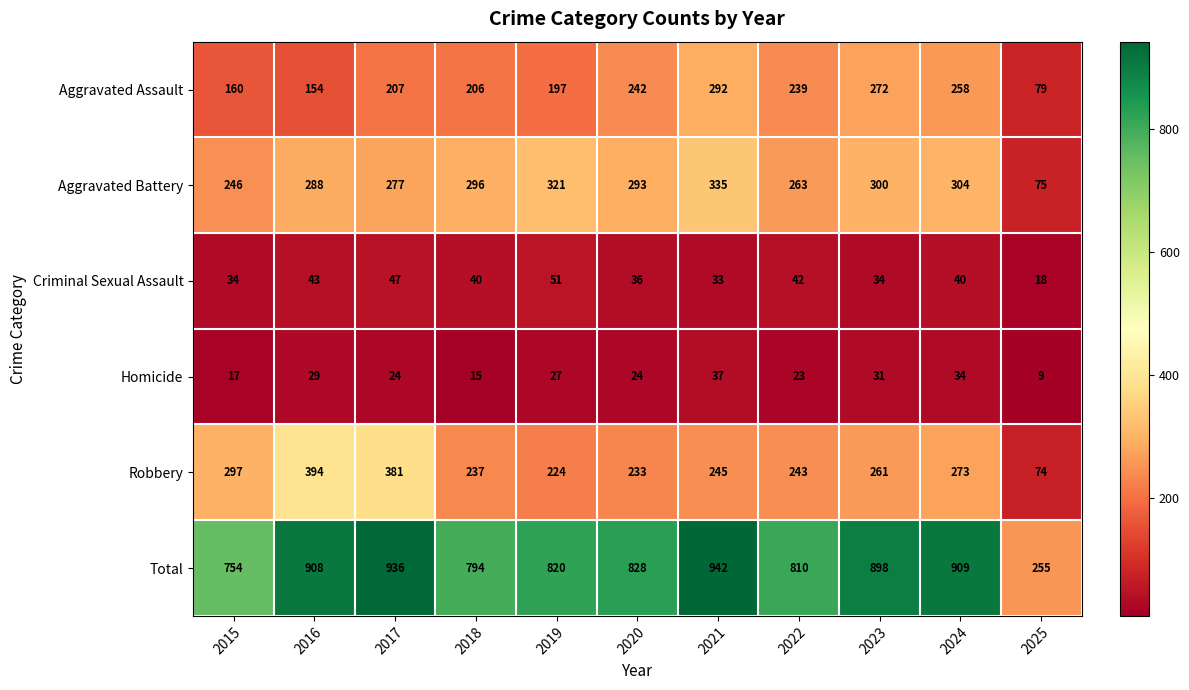

Which label corresponds to the largest value in the chart?

2021